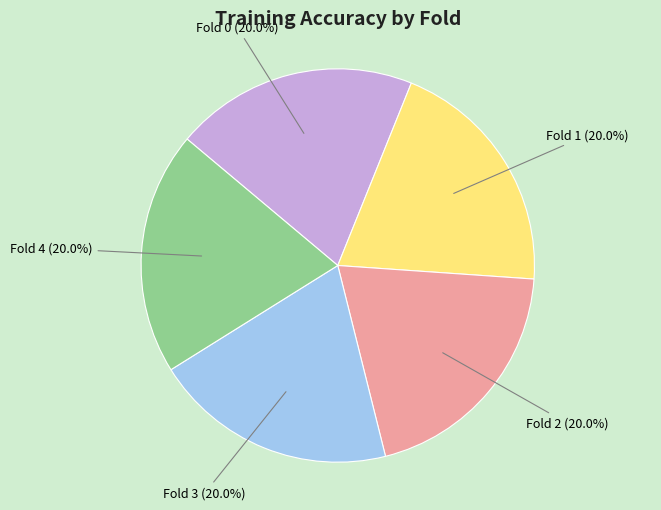

Is there any slice that represents more than half of the pie?

No